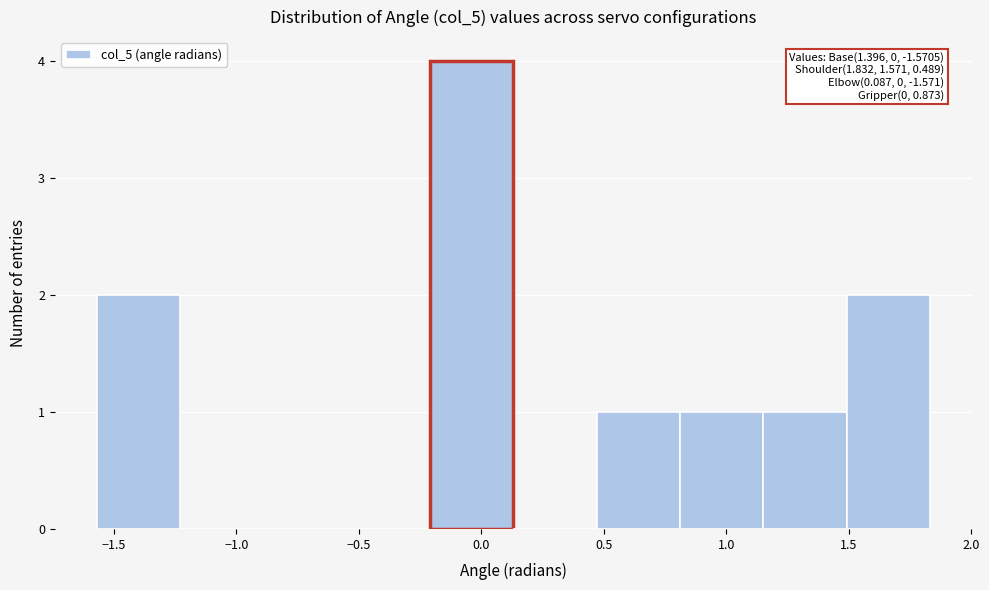

Over which range of the x-axis is the bar tallest?

-0.20 to 0.15